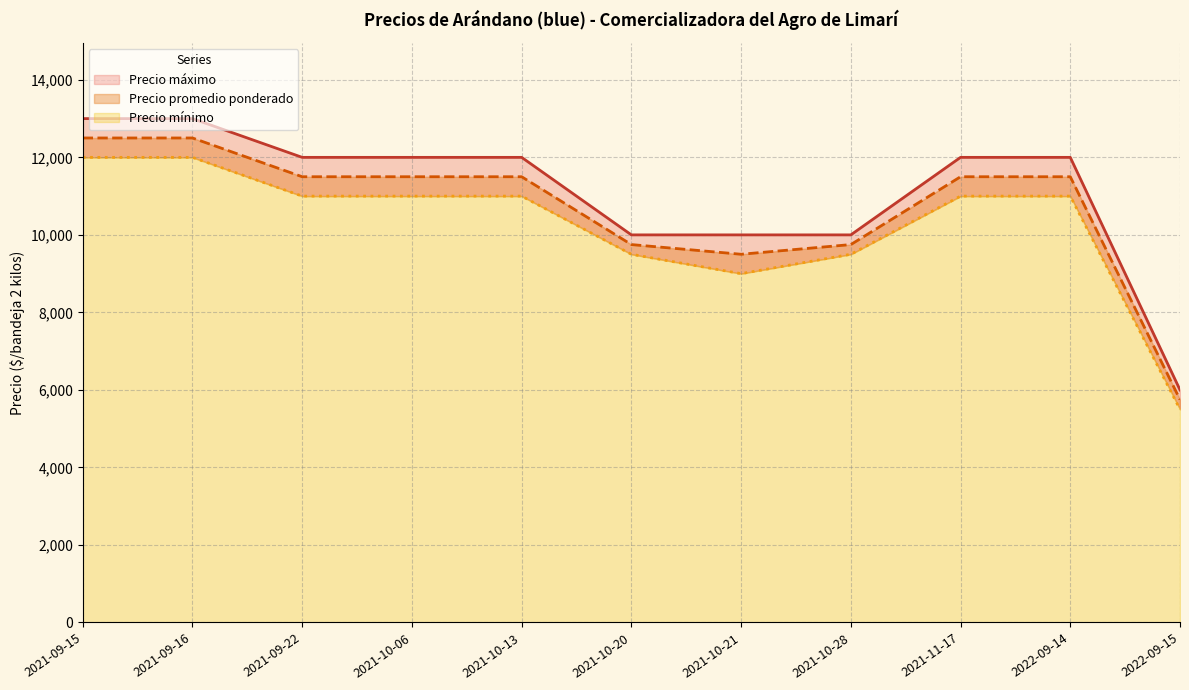

True or false: Precio máximo and Precio mínimo cross at least once.

False